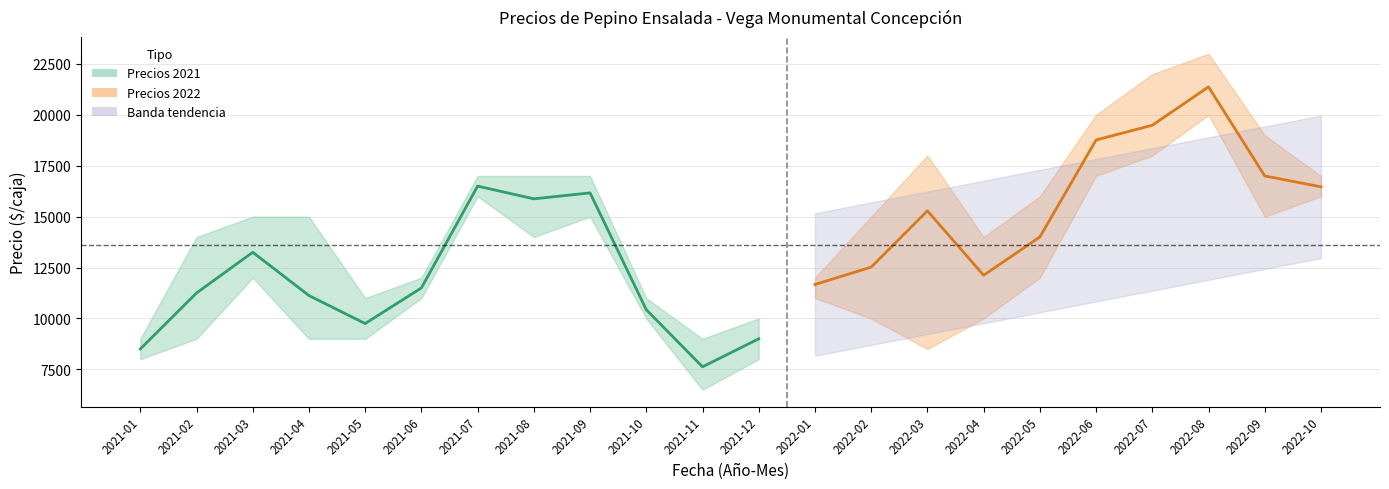

True or false: Precio mínimo has a value of 14139 at 2021-12.

False